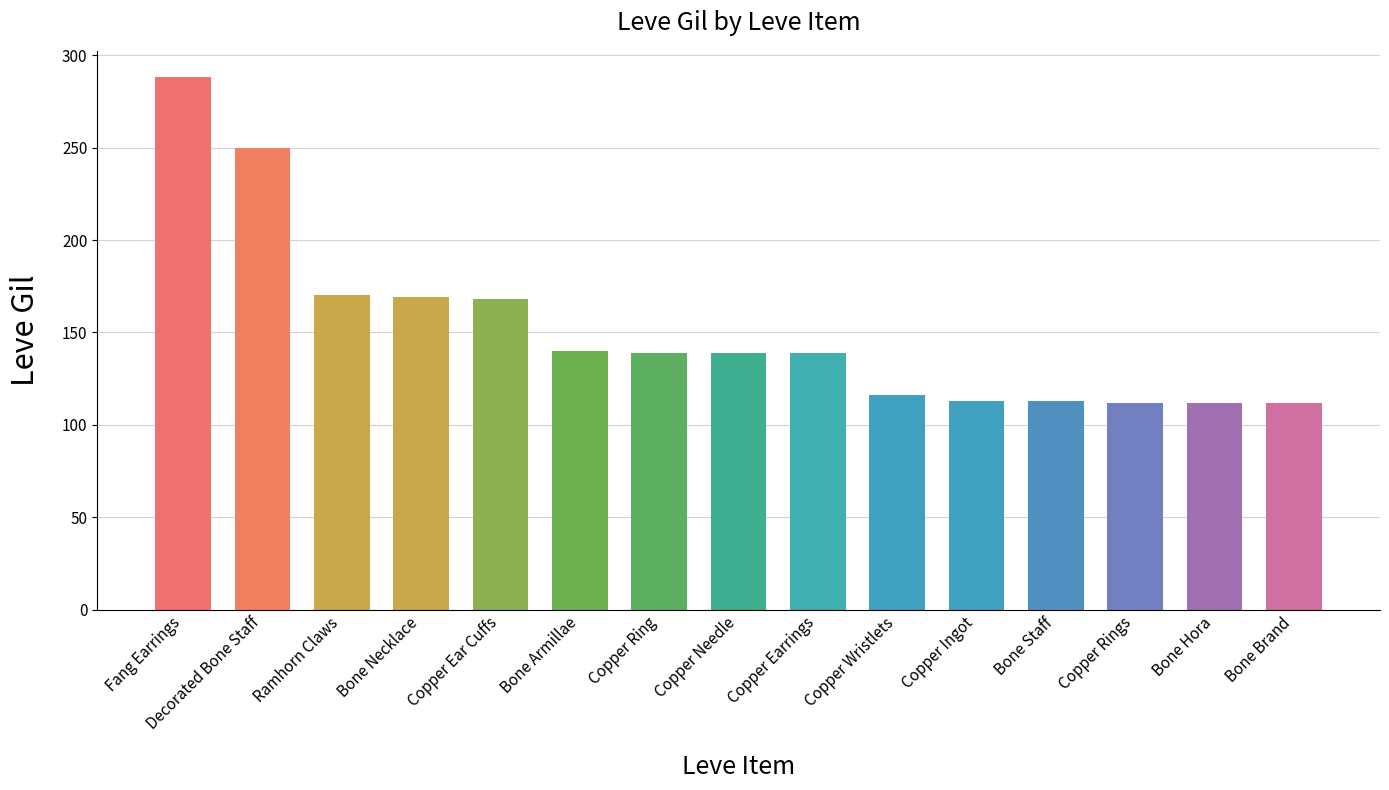

What is the change in value from Bone Staff to Bone Hora?

-1